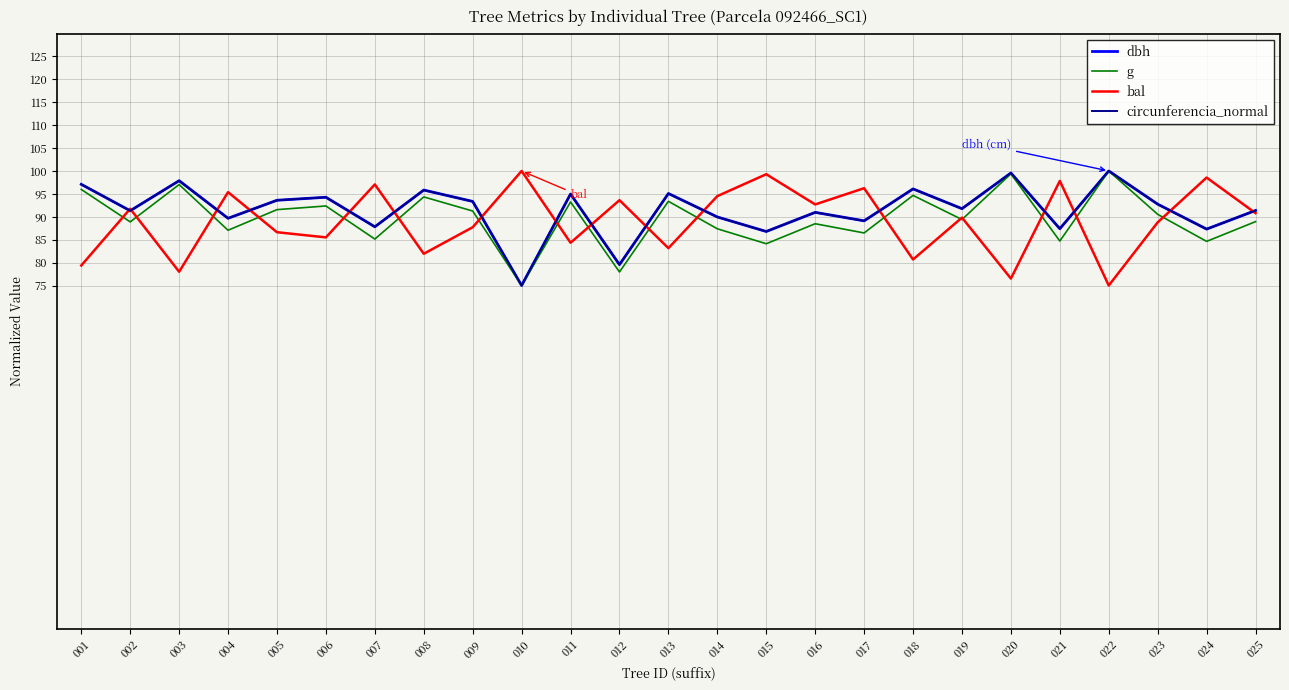

What is the total value across all series at 008?

367.9